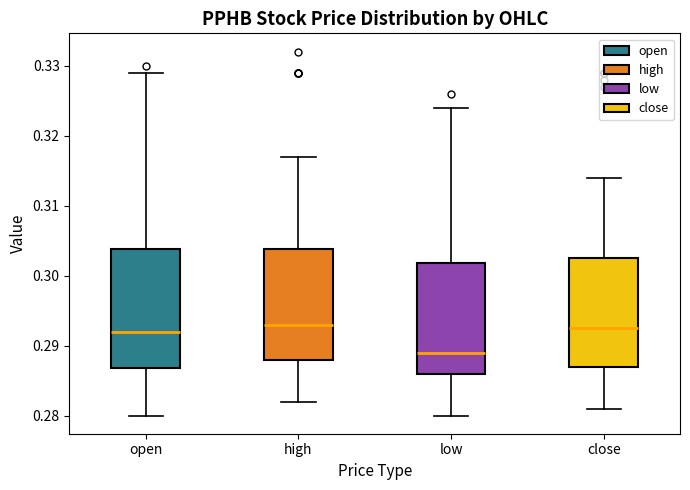

Comparing the boxes themselves (not the whiskers), which one is the tallest?

open